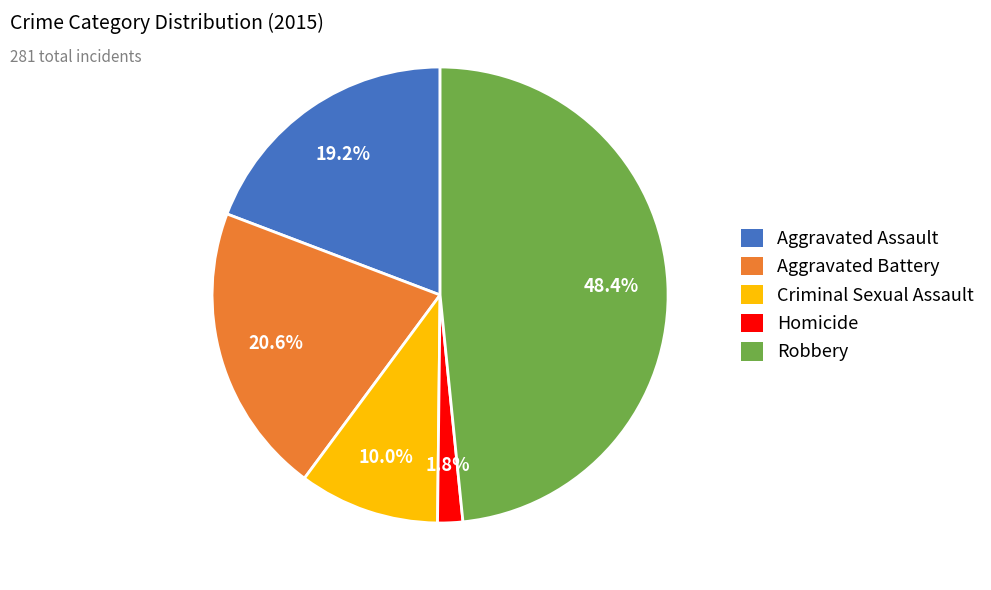

To the nearest percent, what portion does Criminal Sexual Assault represent?

10%